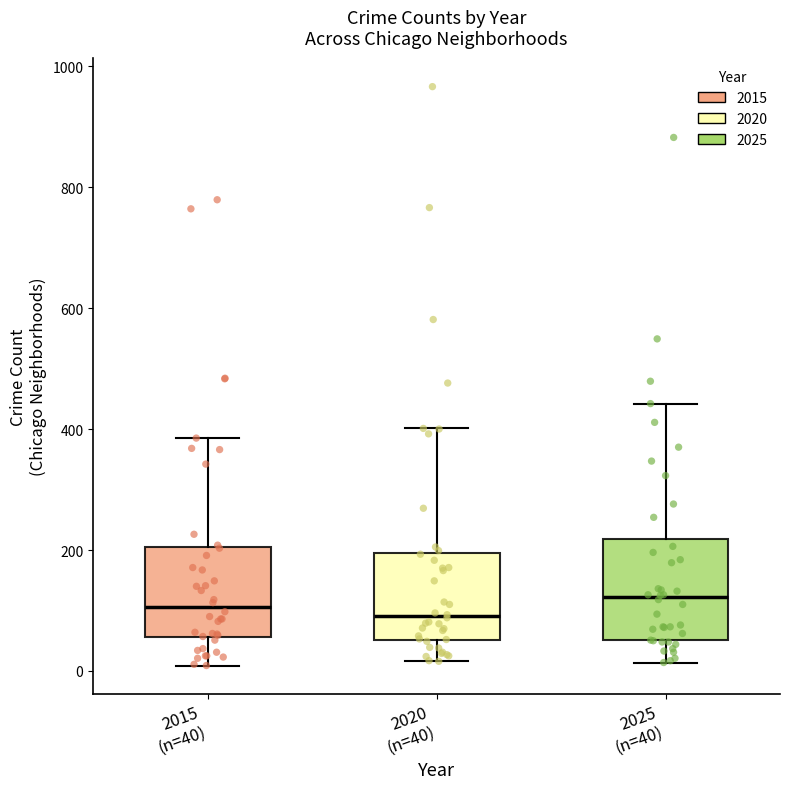

Reading left to right, transcribe this box plot: for each box, give where its median line is, the range the box spans, and where its two whiskers end, as read against the y-axis. The values are not printed on the chart, so give them approximately, as read against the axis.

2015 (n=40): median 100, box 60 to 200, whiskers 0 to 380
2020 (n=40): median 100, box 60 to 200, whiskers 20 to 400
2025 (n=40): median 120, box 60 to 220, whiskers 20 to 440